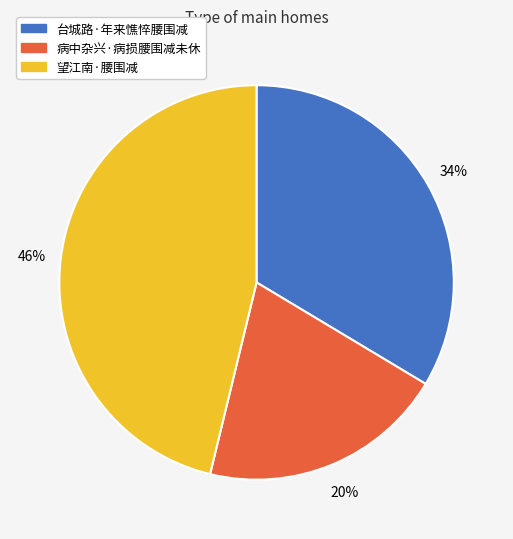

To the nearest percent, what is the average slice percentage?

33%